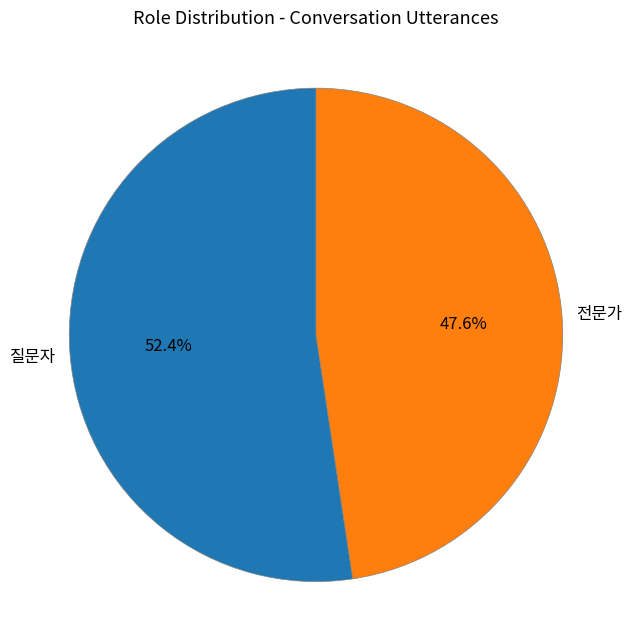

To the nearest percent, what percentage of the pie is 질문자?

52%